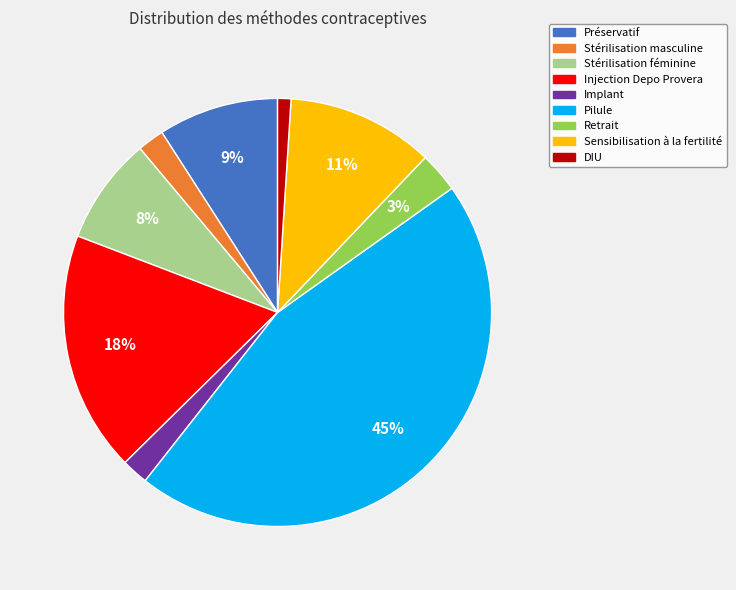

Which category has the smallest portion of the pie?

DIU